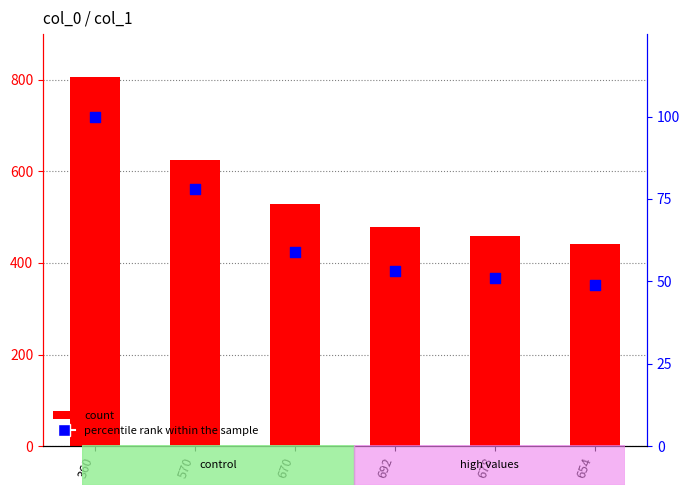

Which series reaches the maximum Y coordinate?

col_1